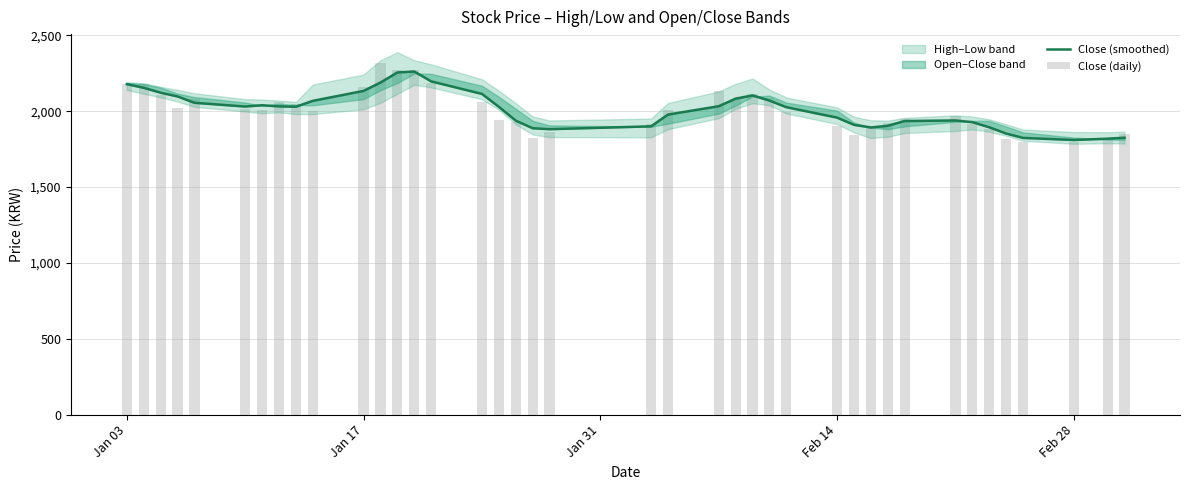

Are the bars horizontal?

No